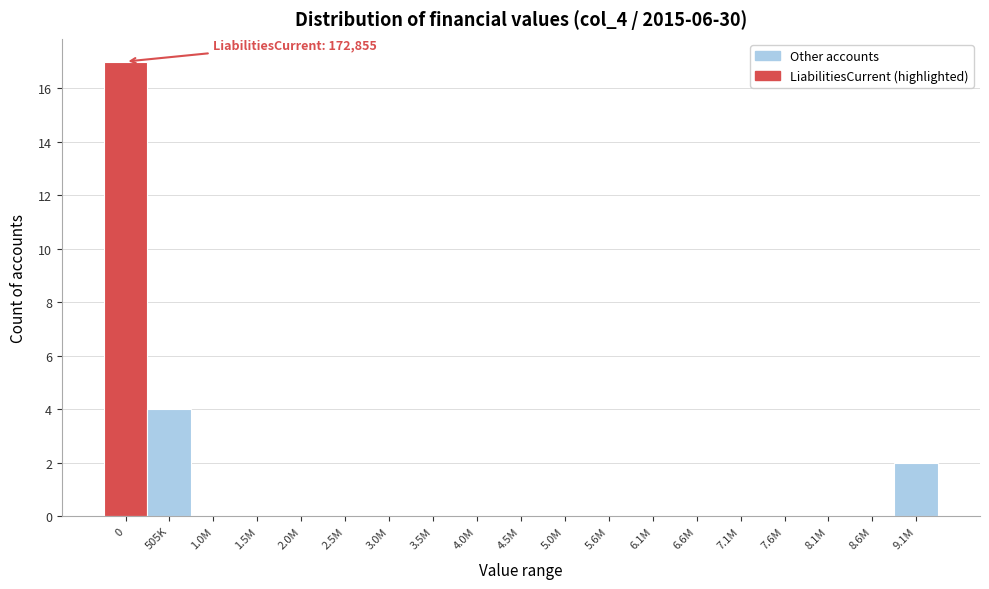

Reading left to right, transcribe all the data shown in this chart.

0=17	505K=4	1.0M=0	1.5M=0	2.0M=0	2.5M=0	3.0M=0	3.5M=0	4.0M=0	4.5M=0	5.0M=0	5.6M=0	6.1M=0	6.6M=0	7.1M=0	7.6M=0	8.1M=0	8.6M=0	9.1M=2